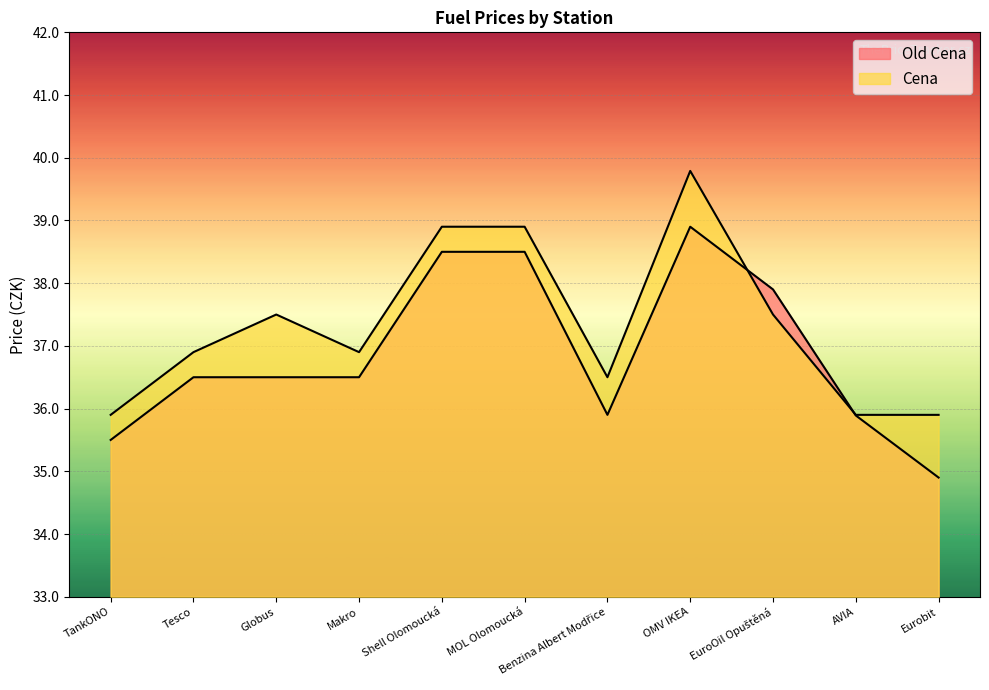

The value of Old Cena at MOL Olomoucká is 38.5. True or false?

True